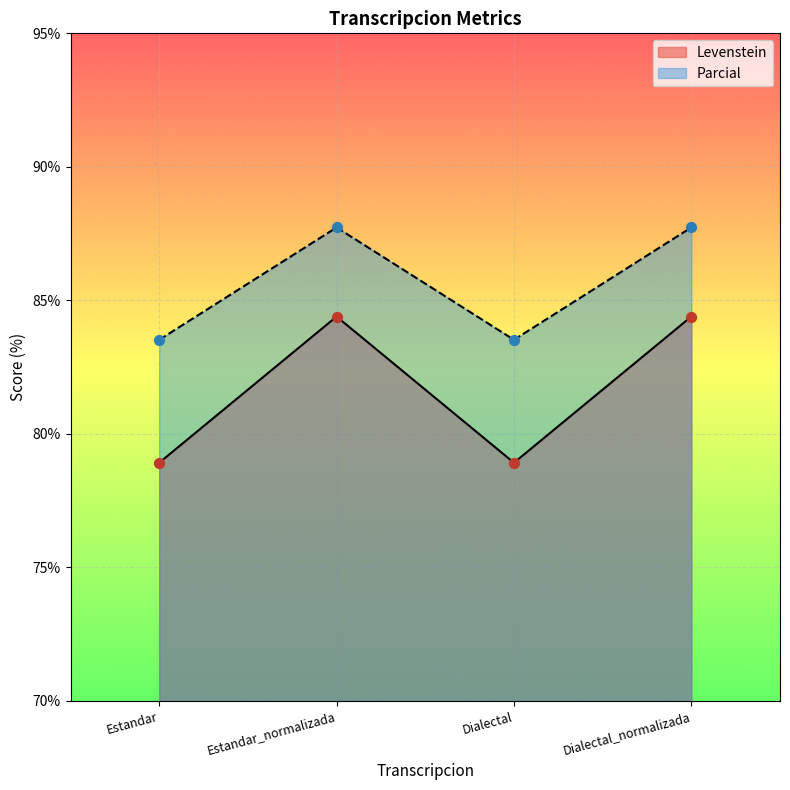

Which series has the largest total across all categories?

Parcial